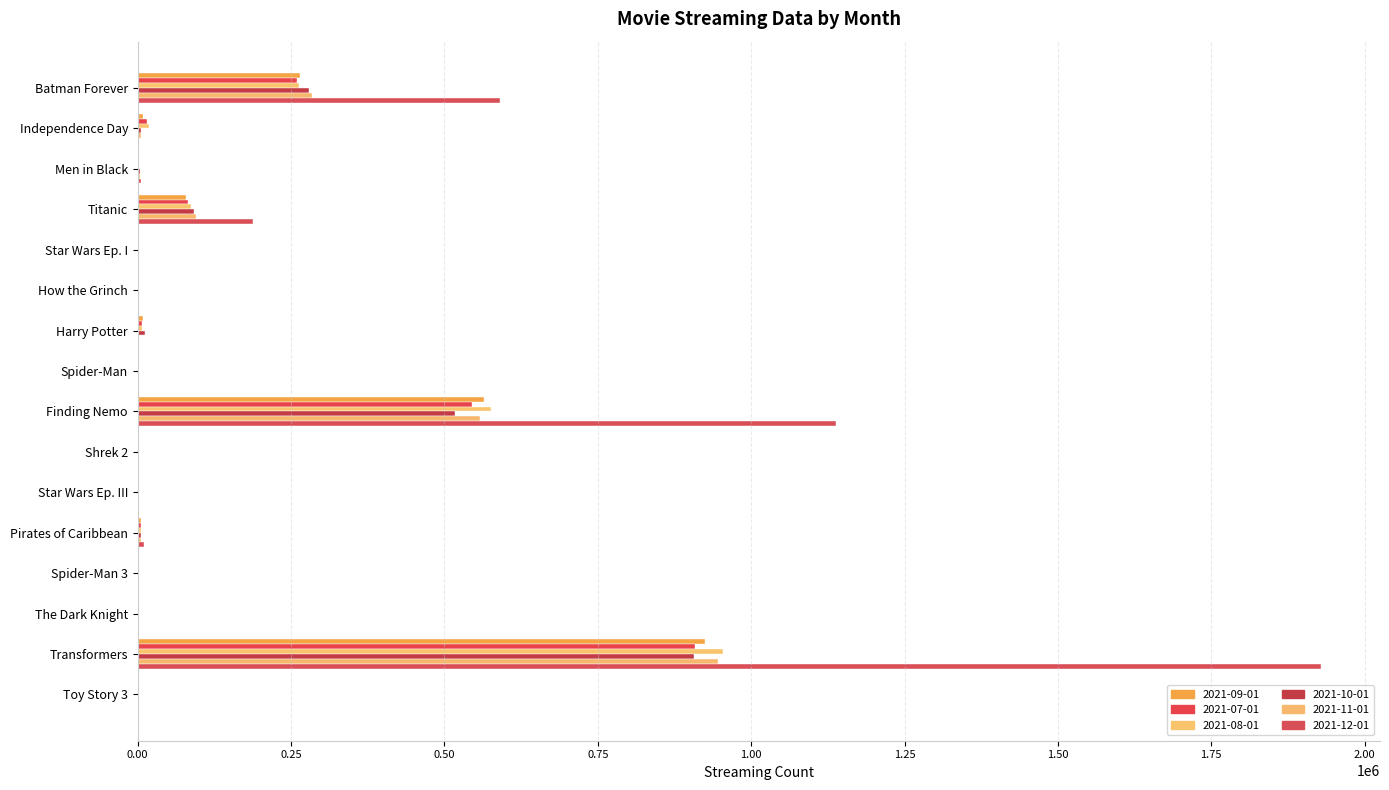

What is the value of the 2021-07-01 bar at the 12th from the left?

5746